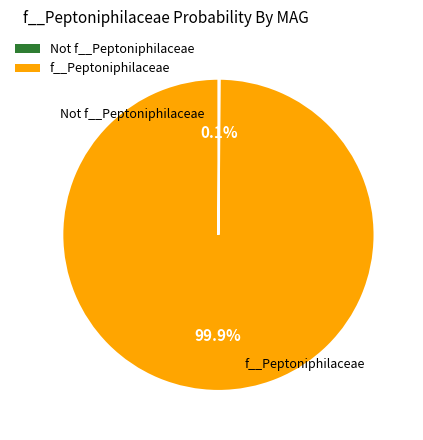

Is there any slice that represents more than half of the pie?

Yes